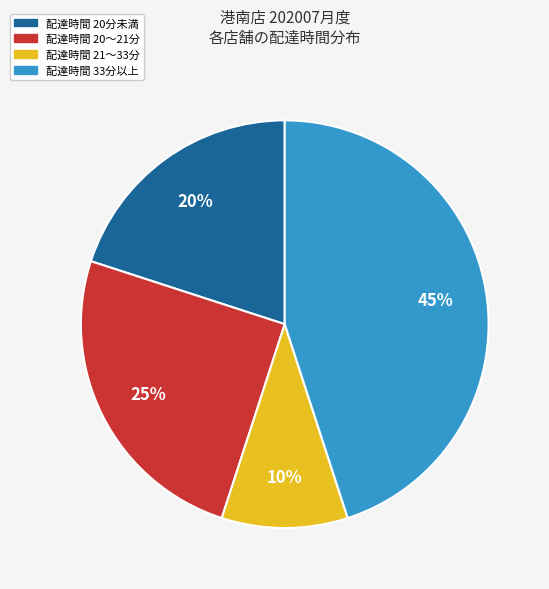

Rank the categories by value from highest to lowest.

配達時間 33分以上, 配達時間 20〜21分, 配達時間 20分未満, 配達時間 21〜33分